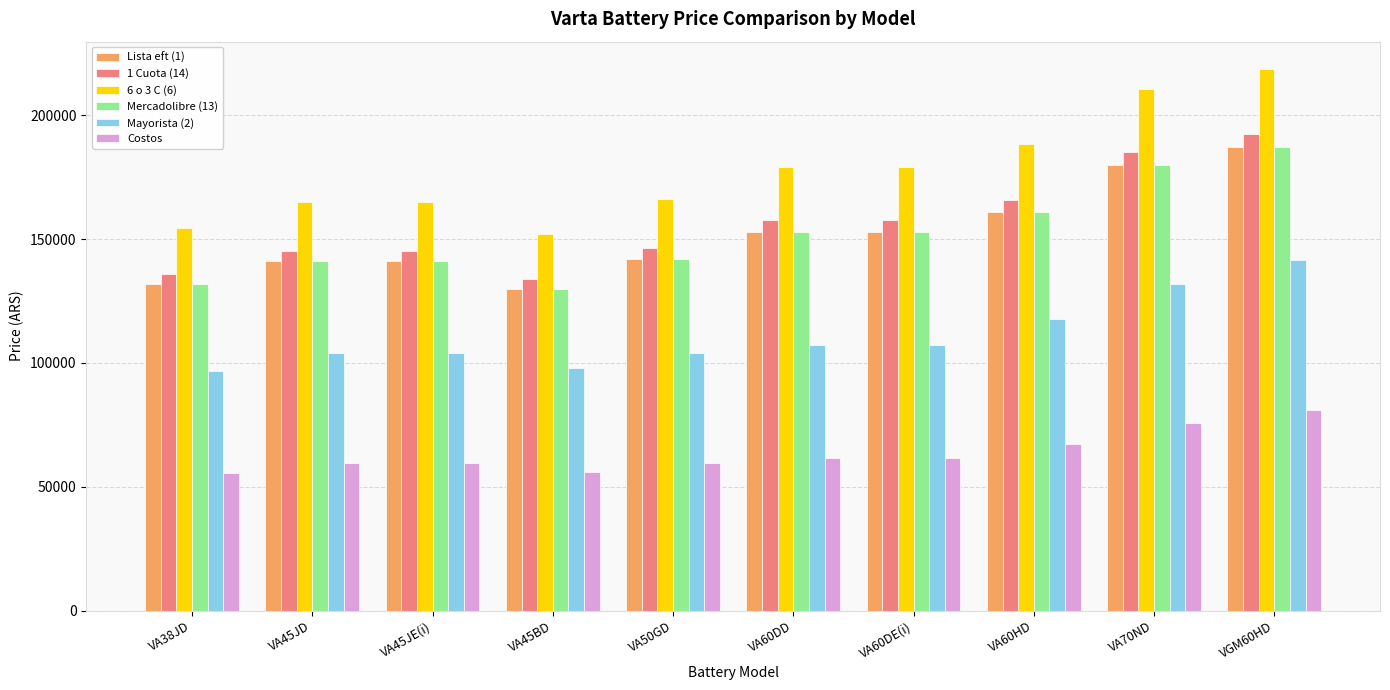

At how many categories does at least one series exceed 196312?

2